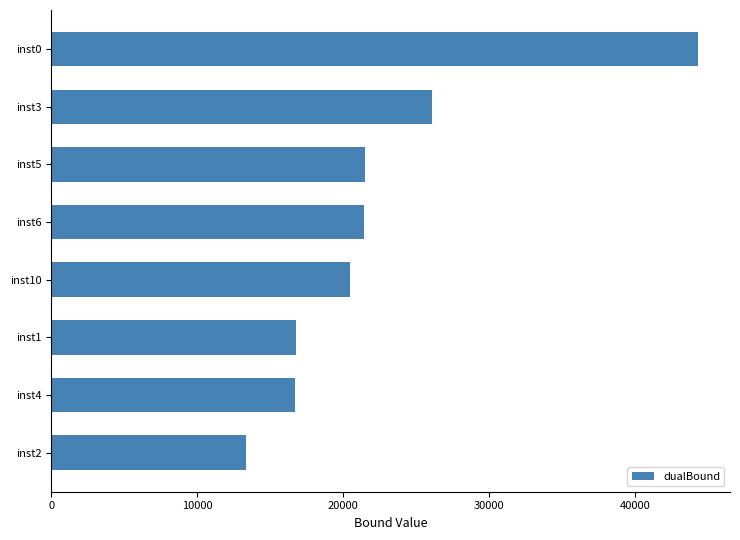

At which label is the value closest to 28834?

inst3